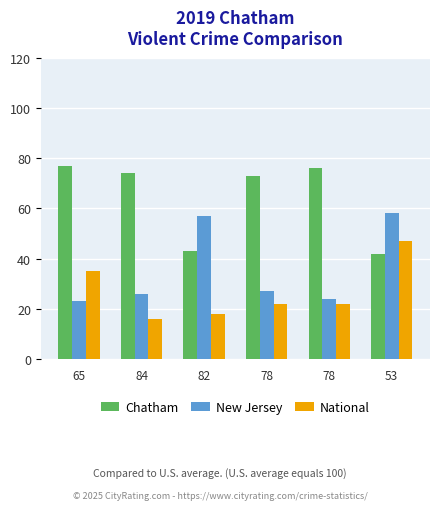

What is the average value of the National series?

27